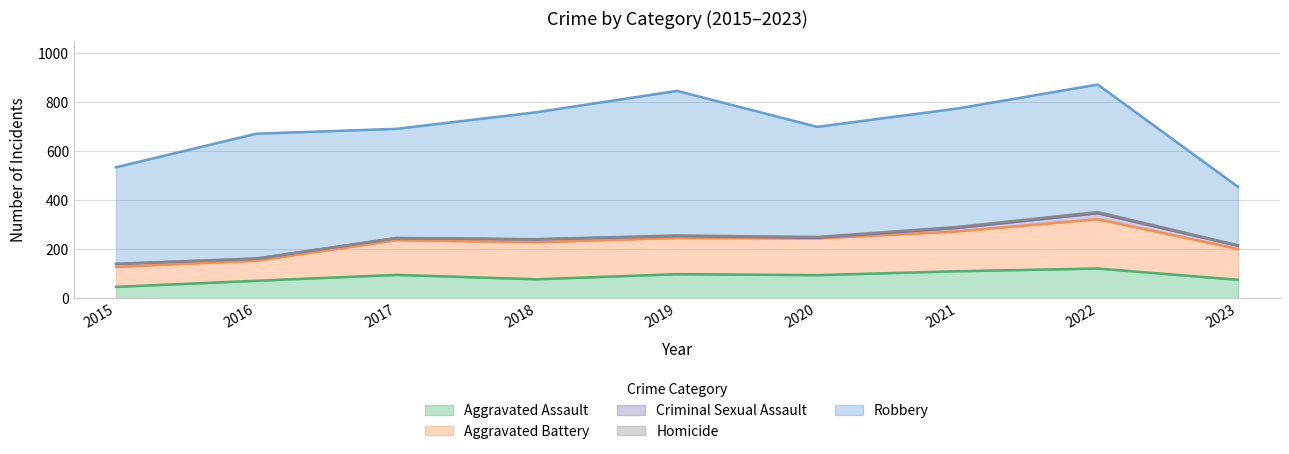

True or false: Criminal Sexual Assault and Robbery cross at least once.

False